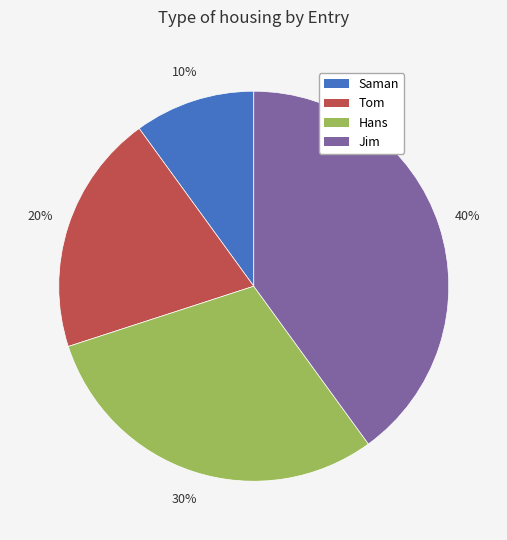

What is the smallest slice in the pie chart?

Saman